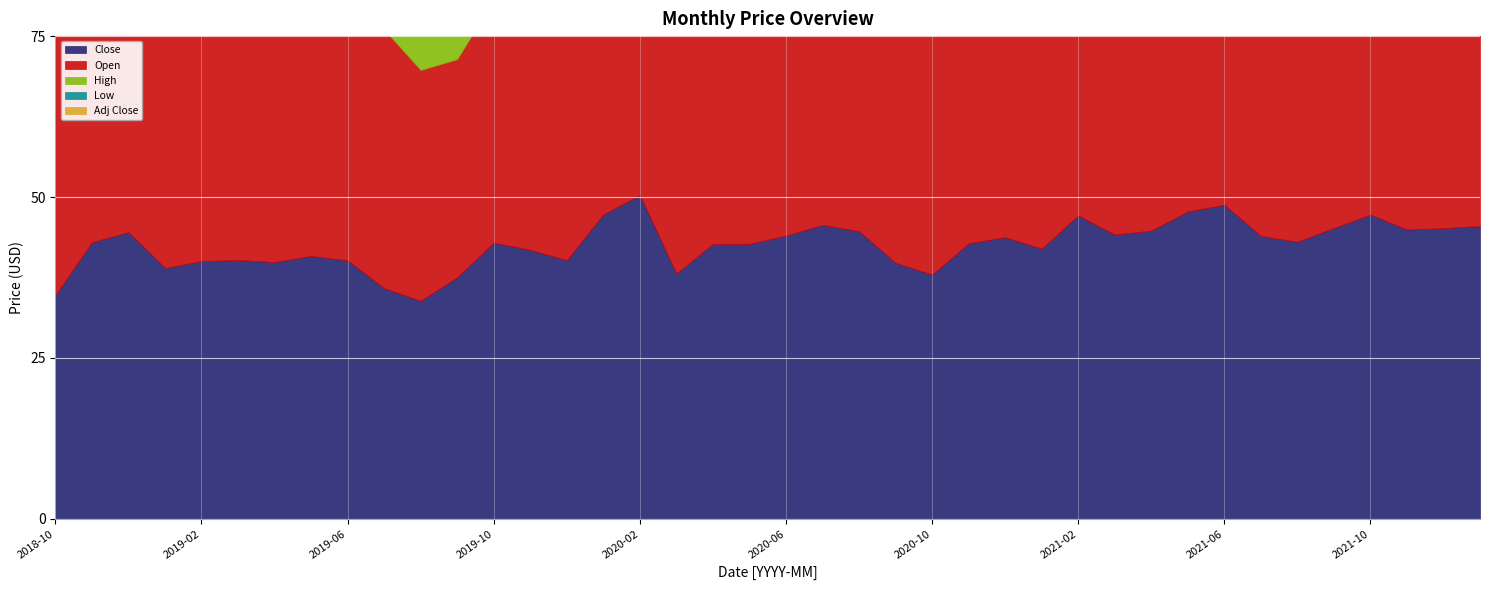

Is the value of Open at 2021-01 greater than the value of High at 2019-09?

Yes